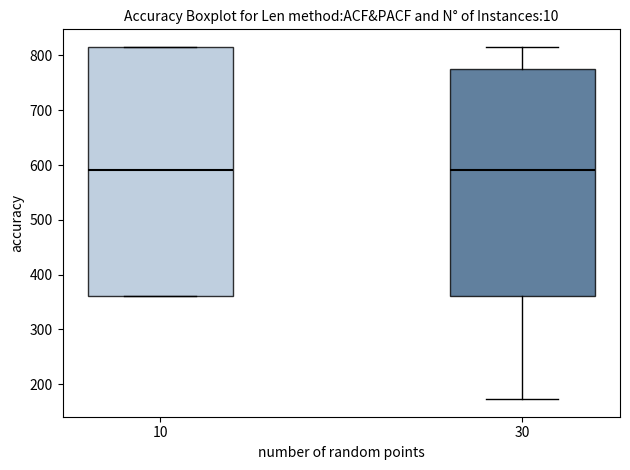

Which box is the tallest, from its lower edge to its upper edge?

10